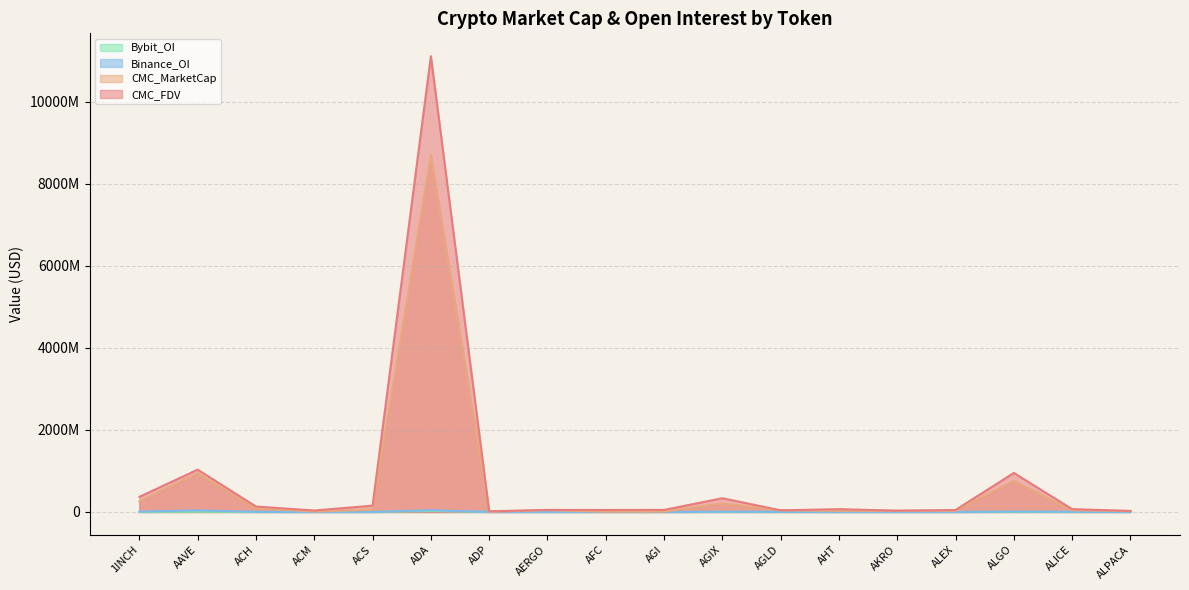

Reading right to left, extract all data points from this chart.

CMC_MarketCap: ALPACA=20490252.6	ALICE=40435596.5	ALGO=754243788.7	ALEX=28682872.0	AKRO=27462031.1	AHT=27142468.7	AGLD=39398870.6	AGIX=207555131.2	AGI=7256375.9	AFC=5690718.5	AERGO=44033037.3	ADP=2986097.8	ADA=8694270967.8	ACS=53997306.6	ACM=11369577.9	ACH=90755102.4	AAVE=940342424.1	1INCH=256241325.7
CMC_FDV: ALPACA=25570795.9	ALICE=68256207.4	ALGO=951719031.5	ALEX=47293241.0	AKRO=31333261.7	AHT=68328237.3	AGLD=39398870.6	AGIX=335104888.1	AGI=49924423.9	AFC=48312100.1	AERGO=49475322.9	ADP=15886334.9	ADA=11112178575.1	ACS=153818283.0	ACM=35096857.8	ACH=132359385.3	AAVE=1031461541.6	1INCH=368541517.3
Binance_OI: ALPACA=0.0	ALICE=3549517.0	ALGO=9349301.0	ALEX=0.0	AKRO=0.0	AHT=0.0	AGLD=2771703.0	AGIX=5623438.0	AGI=0.0	AFC=0.0	AERGO=0.0	ADP=0.0	ADA=42093484.0	ACS=0.0	ACM=0.0	ACH=3166066.0	AAVE=37243768.0	1INCH=7801739.0
Bybit_OI: ALPACA=966498.0	ALICE=881432.0	ALGO=3536406.0	ALEX=0.0	AKRO=1756643.0	AHT=0.0	AGLD=1482461.0	AGIX=1943700.0	AGI=0.0	AFC=0.0	AERGO=0.0	ADP=0.0	ADA=26101918.0	ACS=0.0	ACM=0.0	ACH=786930.0	AAVE=6934695.0	1INCH=2593469.0